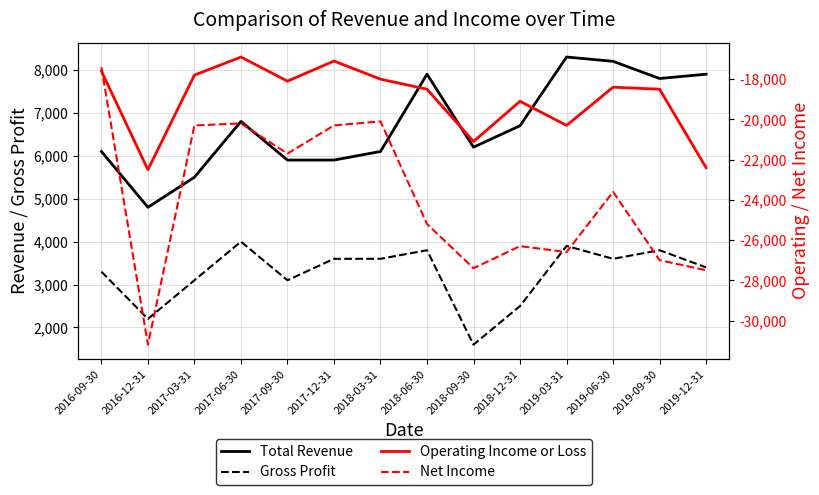

What is the sum of the Net Income values at 2017-03-31 and 2018-09-30?

-47700